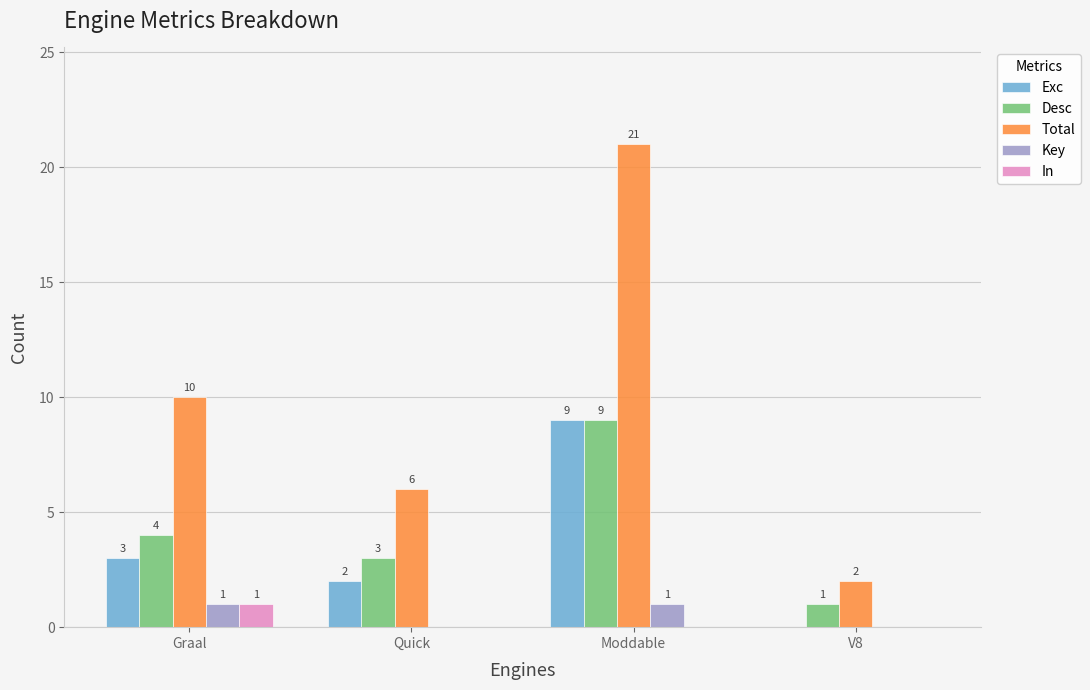

Which series has the widest spread of values?

Total